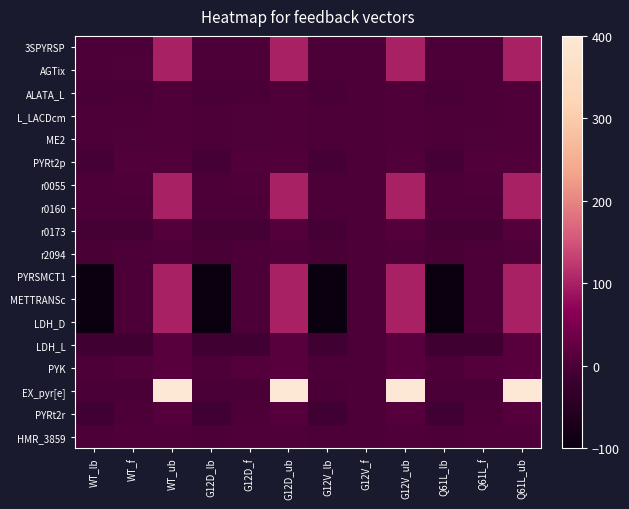

Reading right to left, list all the values displayed in this chart.

3SPYRSP: Q61L_ub=100.0	Q61L_f=0.1	Q61L_lb=0.0	G12V_ub=100.0	G12V_f=0.0	G12V_lb=0.0	G12D_ub=100.0	G12D_f=0.1	G12D_lb=0.0	WT_ub=100.0	WT_f=0.1	WT_lb=0.0
AGTix: Q61L_ub=100.0	Q61L_f=0.9	Q61L_lb=0.0	G12V_ub=100.0	G12V_f=0.0	G12V_lb=0.0	G12D_ub=100.0	G12D_f=1.4	G12D_lb=0.0	WT_ub=100.0	WT_f=1.6	WT_lb=0.0
ALATA_L: Q61L_ub=4.1	Q61L_f=-0.4	Q61L_lb=-4.1	G12V_ub=3.9	G12V_f=0.0	G12V_lb=-3.9	G12D_ub=4.0	G12D_f=-0.9	G12D_lb=-4.0	WT_ub=3.7	WT_f=-1.1	WT_lb=-3.7
L_LACDcm: Q61L_ub=4.1	Q61L_f=1.1	Q61L_lb=0.0	G12V_ub=3.9	G12V_f=0.0	G12V_lb=0.0	G12D_ub=4.0	G12D_f=1.8	G12D_lb=0.0	WT_ub=3.9	WT_f=0.4	WT_lb=0.0
ME2: Q61L_ub=4.1	Q61L_f=1.9	Q61L_lb=0.0	G12V_ub=3.9	G12V_f=0.0	G12V_lb=0.0	G12D_ub=4.0	G12D_f=2.3	G12D_lb=0.0	WT_ub=3.9	WT_f=3.1	WT_lb=0.0
PYRt2p: Q61L_ub=7.2	Q61L_f=7.2	Q61L_lb=-7.2	G12V_ub=6.7	G12V_f=0.0	G12V_lb=-6.7	G12D_ub=6.7	G12D_f=6.7	G12D_lb=-6.7	WT_ub=6.4	WT_f=6.2	WT_lb=-6.4
r0055: Q61L_ub=100.0	Q61L_f=4.7	Q61L_lb=0.0	G12V_ub=100.0	G12V_f=0.0	G12V_lb=0.0	G12D_ub=100.0	G12D_f=3.9	G12D_lb=0.0	WT_ub=100.0	WT_f=4.4	WT_lb=0.0
r0160: Q61L_ub=100.0	Q61L_f=0.5	Q61L_lb=0.0	G12V_ub=100.0	G12V_f=0.0	G12V_lb=0.0	G12D_ub=100.0	G12D_f=0.5	G12D_lb=0.0	WT_ub=100.0	WT_f=0.5	WT_lb=0.0
r0173: Q61L_ub=8.2	Q61L_f=-8.2	Q61L_lb=-8.2	G12V_ub=7.8	G12V_f=0.0	G12V_lb=-7.8	G12D_ub=8.1	G12D_f=-8.1	G12D_lb=-8.1	WT_ub=7.8	WT_f=-7.8	WT_lb=-7.8
r2094: Q61L_ub=3.2	Q61L_f=0.3	Q61L_lb=-3.2	G12V_ub=2.8	G12V_f=0.0	G12V_lb=-2.8	G12D_ub=2.7	G12D_f=0.3	G12D_lb=-2.7	WT_ub=2.5	WT_f=0.4	WT_lb=-2.5
PYRSMCT1: Q61L_ub=100.0	Q61L_f=0.1	Q61L_lb=-100.0	G12V_ub=100.0	G12V_f=0.0	G12V_lb=-100.0	G12D_ub=100.0	G12D_f=0.0	G12D_lb=-100.0	WT_ub=100.0	WT_f=0.0	WT_lb=-100.0
METTRANSc: Q61L_ub=100.0	Q61L_f=0.1	Q61L_lb=-100.0	G12V_ub=100.0	G12V_f=0.0	G12V_lb=-100.0	G12D_ub=100.0	G12D_f=0.0	G12D_lb=-100.0	WT_ub=100.0	WT_f=0.0	WT_lb=-100.0
LDH_D: Q61L_ub=100.0	Q61L_f=0.0	Q61L_lb=-100.0	G12V_ub=100.0	G12V_f=0.0	G12V_lb=-100.0	G12D_ub=100.0	G12D_f=0.0	G12D_lb=-100.0	WT_ub=100.0	WT_f=-0.3	WT_lb=-100.0
LDH_L: Q61L_ub=12.3	Q61L_f=-12.3	Q61L_lb=-12.3	G12V_ub=11.7	G12V_f=0.0	G12V_lb=-11.7	G12D_ub=12.1	G12D_f=-12.1	G12D_lb=-12.1	WT_ub=11.7	WT_f=-11.7	WT_lb=-11.7
PYK: Q61L_ub=12.4	Q61L_f=8.2	Q61L_lb=0.0	G12V_ub=11.9	G12V_f=0.0	G12V_lb=0.0	G12D_ub=12.2	G12D_f=7.7	G12D_lb=0.0	WT_ub=11.8	WT_f=7.4	WT_lb=0.0
EX_pyr[e]: Q61L_ub=400.0	Q61L_f=-0.4	Q61L_lb=-0.4	G12V_ub=400.0	G12V_f=0.0	G12V_lb=-0.4	G12D_ub=400.0	G12D_f=-0.4	G12D_lb=-0.4	WT_ub=400.0	WT_f=-0.4	WT_lb=-0.4
PYRt2r: Q61L_ub=11.3	Q61L_f=0.0	Q61L_lb=-11.3	G12V_ub=10.6	G12V_f=0.0	G12V_lb=-10.6	G12D_ub=10.7	G12D_f=0.1	G12D_lb=-10.7	WT_ub=10.3	WT_f=0.0	WT_lb=-10.3
HMR_3859: Q61L_ub=4.1	Q61L_f=4.1	Q61L_lb=0.0	G12V_ub=3.9	G12V_f=0.0	G12V_lb=0.0	G12D_ub=4.0	G12D_f=4.0	G12D_lb=0.0	WT_ub=3.9	WT_f=3.9	WT_lb=0.0